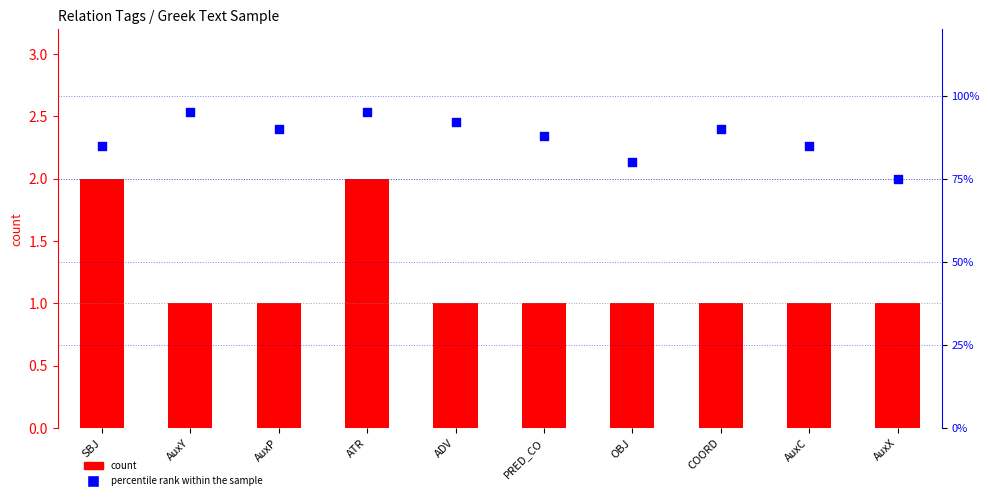

Which series contains the highest Y value?

percentile rank within the sample